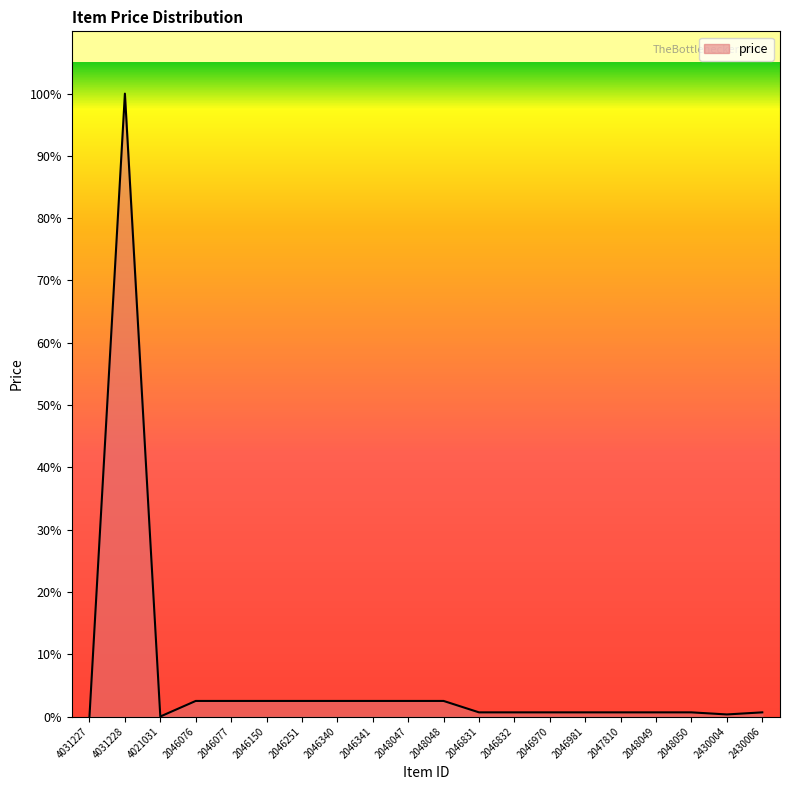

At which category does the chart reach its peak across all series?

4031228